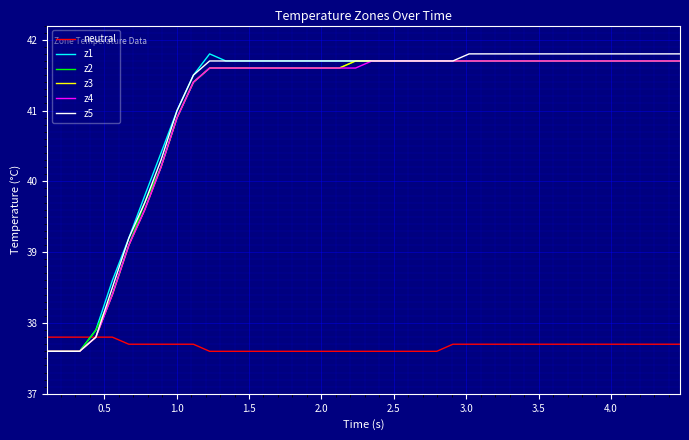

How many distinct data groups are displayed?

6